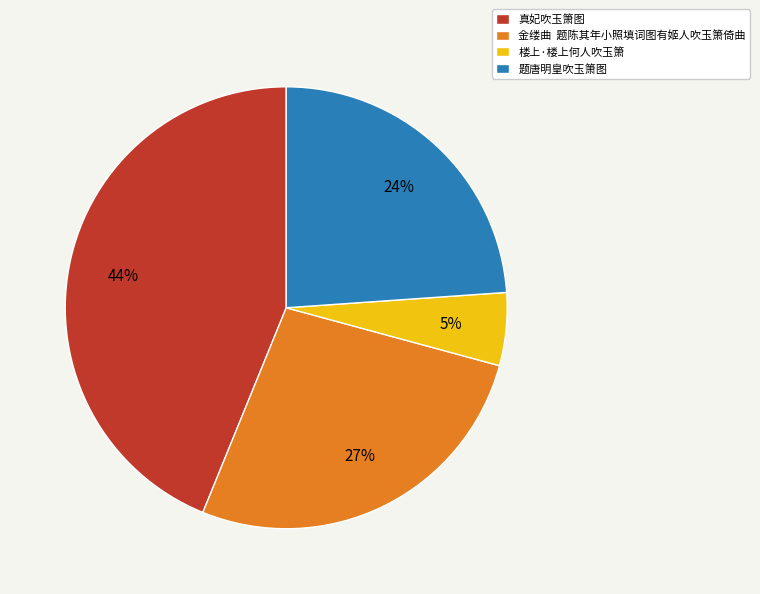

Count the number of slices in the pie.

4